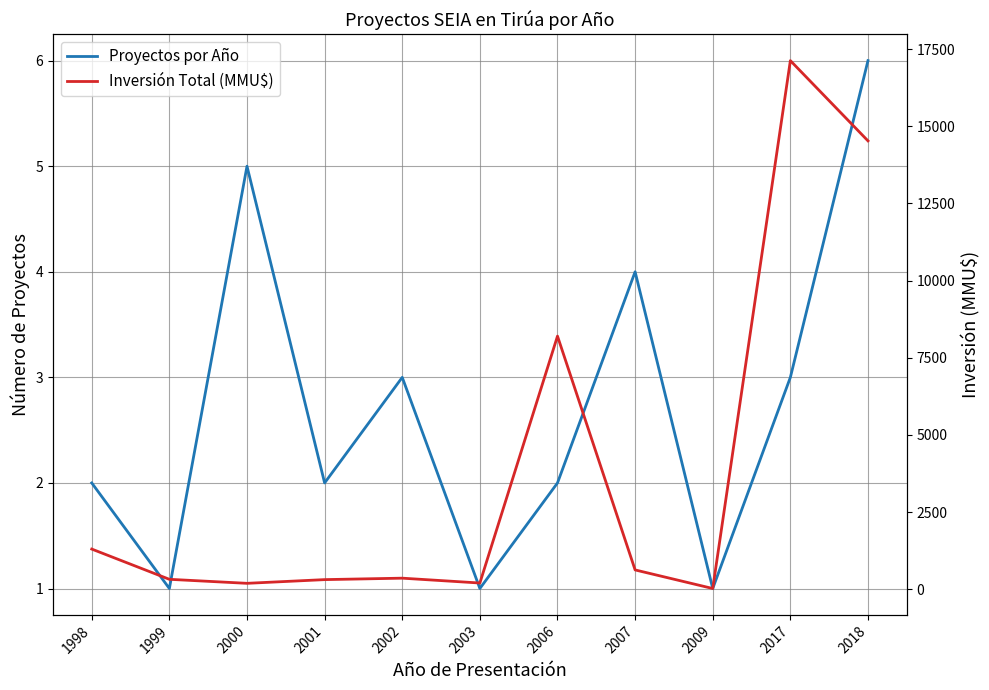

What is the difference between the Inversión Total (MMU$) values at 2006 and 2007?

7576